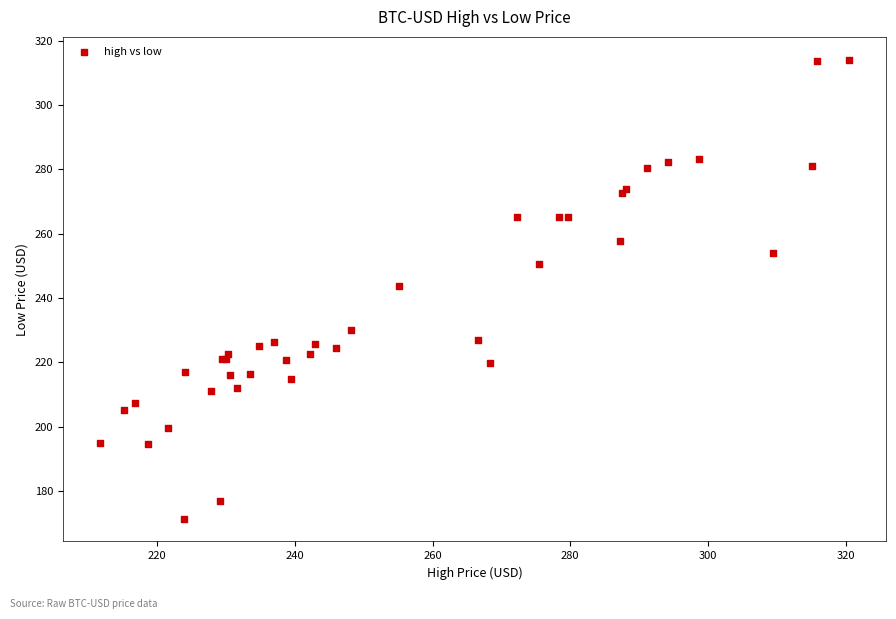

What Y value in the scatter plot is closest to 242?

243.9